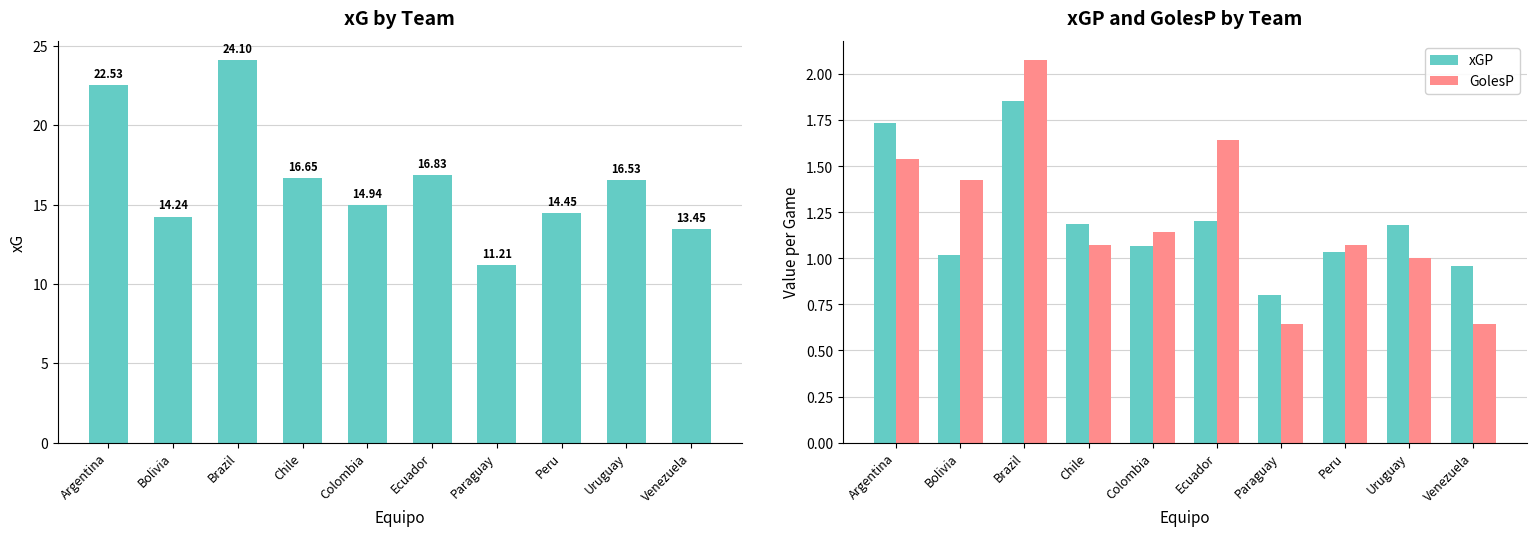

What is the difference between the GolesP values at Ecuador and Paraguay?

1.0